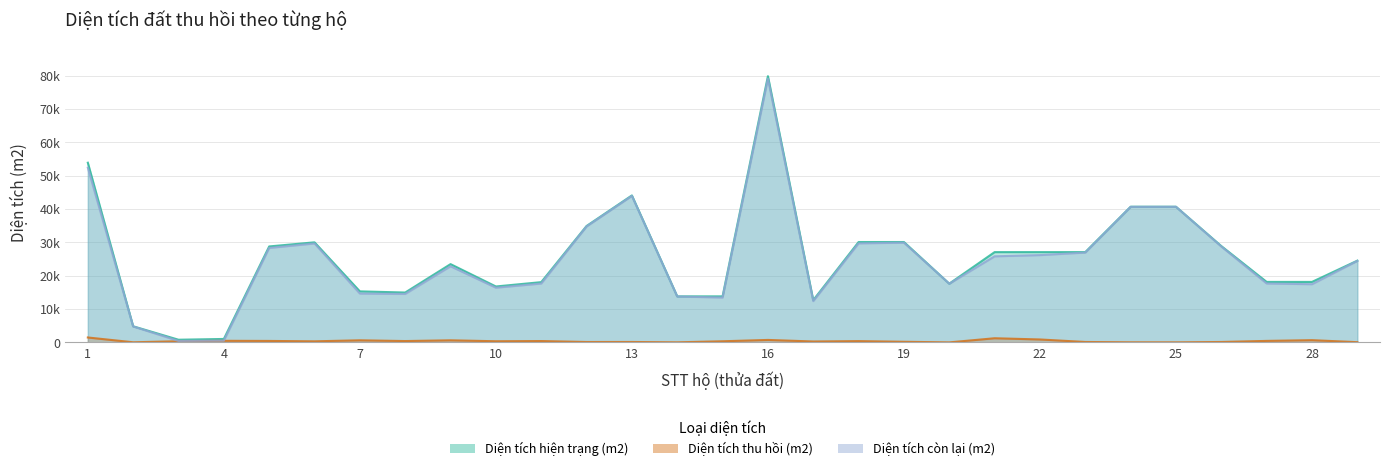

Which series changed the most between 1 and 10?

Diện tích hiện trạng (m2)